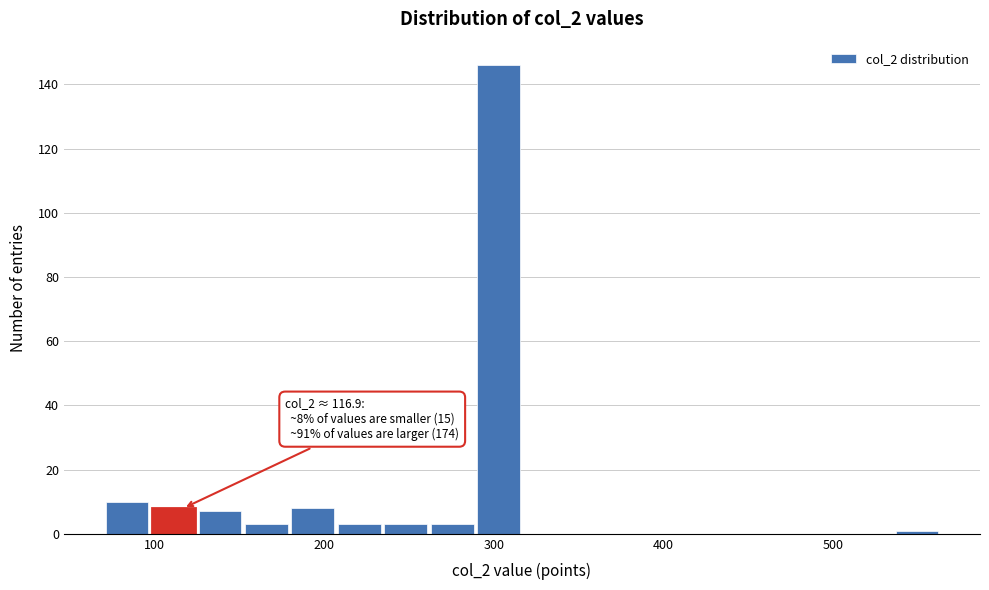

Read against the x-axis, roughly where is the centre of the tallest bar?

300